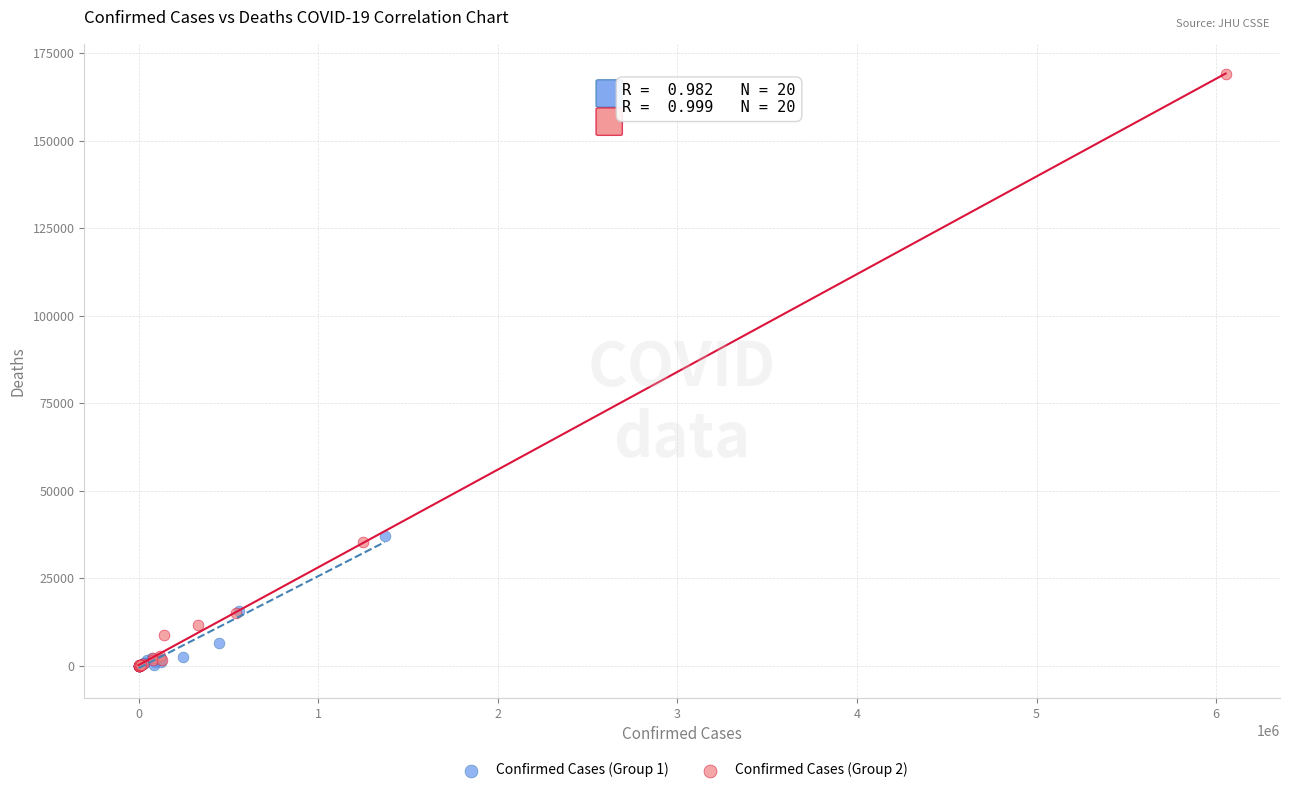

Which series reaches the maximum Y coordinate?

Confirmed Cases (Group 2)